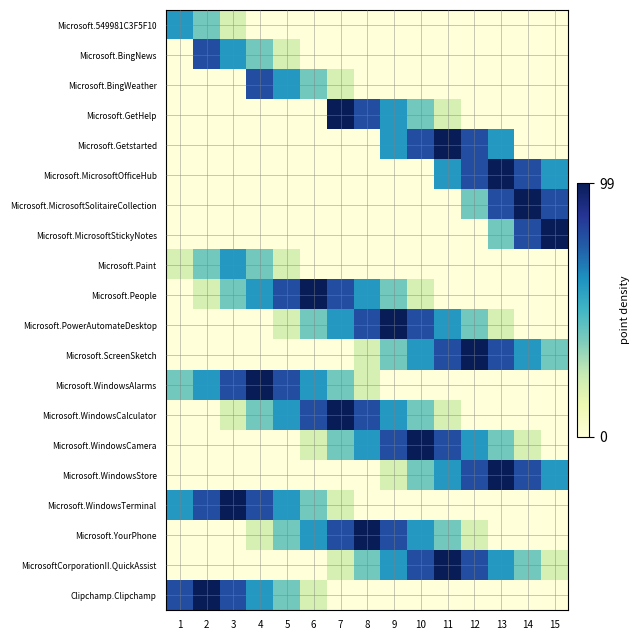

Rank the series at 12 from highest to lowest value.

Microsoft.ScreenSketch, Microsoft.Getstarted, Microsoft.MicrosoftOfficeHub, Microsoft.WindowsStore, MicrosoftCorporationII.QuickAssist, Microsoft.WindowsCamera, Microsoft.MicrosoftSolitaireCollection, Microsoft.PowerAutomateDesktop, Microsoft.YourPhone, Microsoft.549981C3F5F10, Microsoft.BingNews, Microsoft.BingWeather, Microsoft.GetHelp, Microsoft.MicrosoftStickyNotes, Microsoft.Paint, Microsoft.People, Microsoft.WindowsAlarms, Microsoft.WindowsCalculator, Microsoft.WindowsTerminal, Clipchamp.Clipchamp